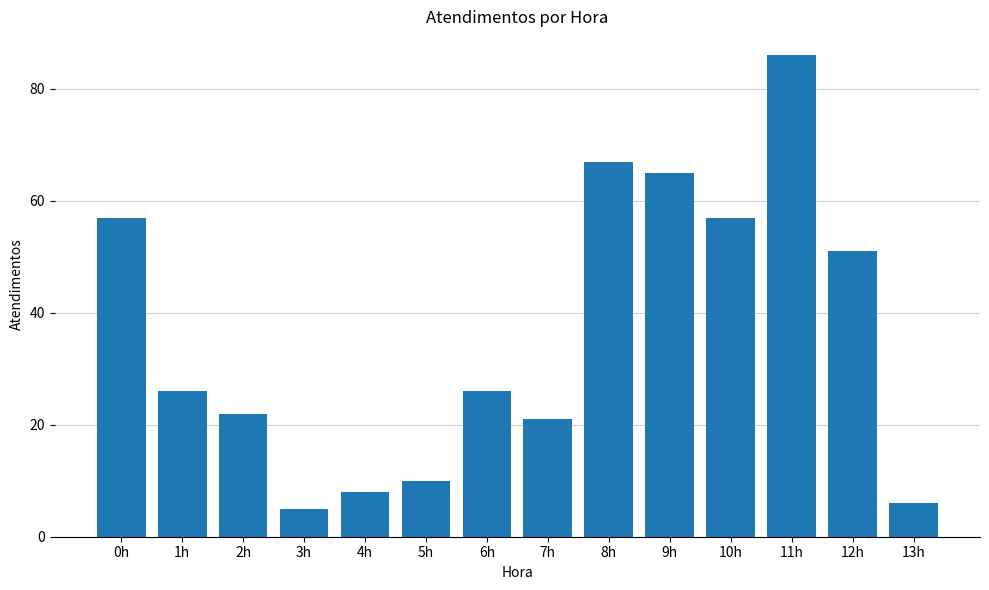

What is the value of the 10th bar from the left?

65